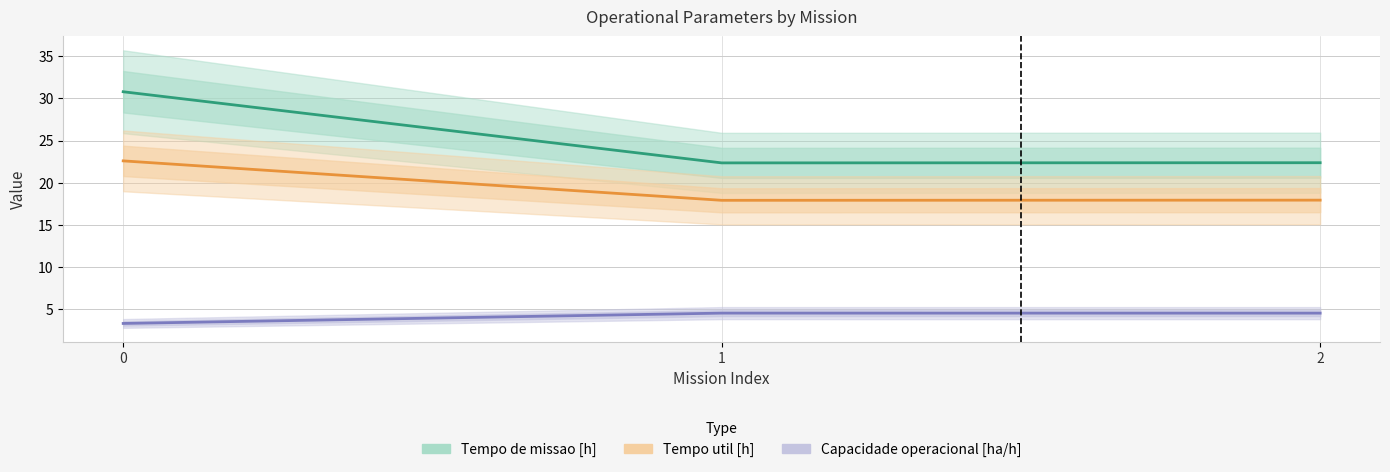

At 0, list the series in order from largest to smallest.

Tempo de missao [h], Tempo util [h], Capacidade operacional [ha/h]